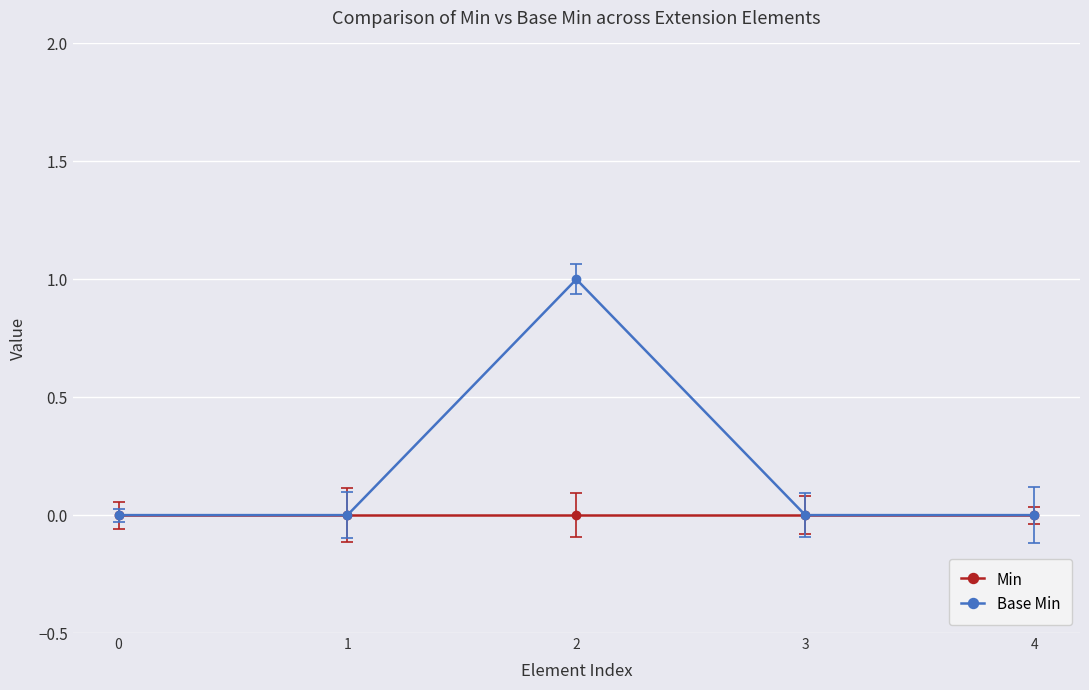

List the series in order of their peak value, lowest first.

Min, Base Min